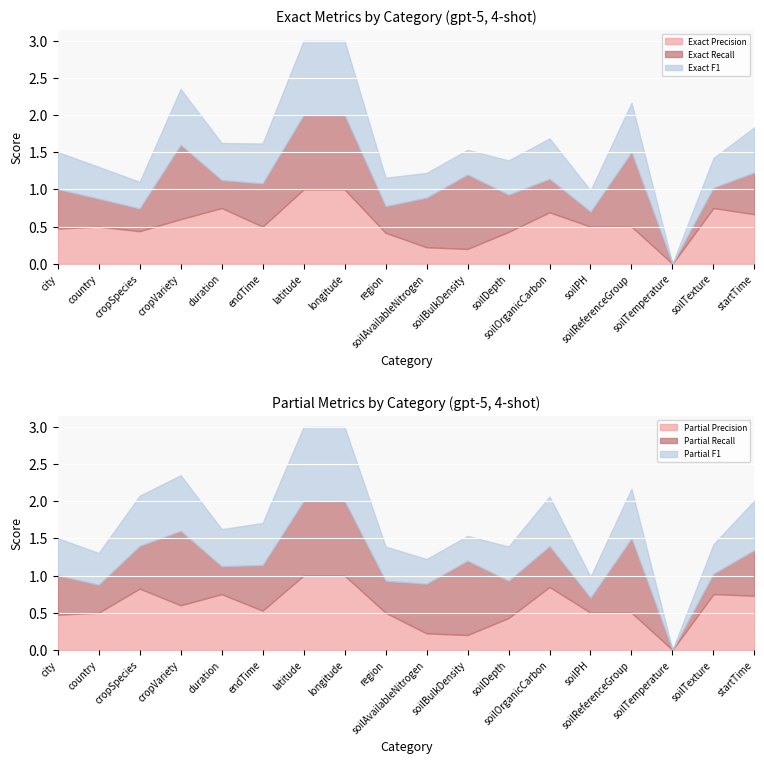

How many categories are shown in the chart?

18